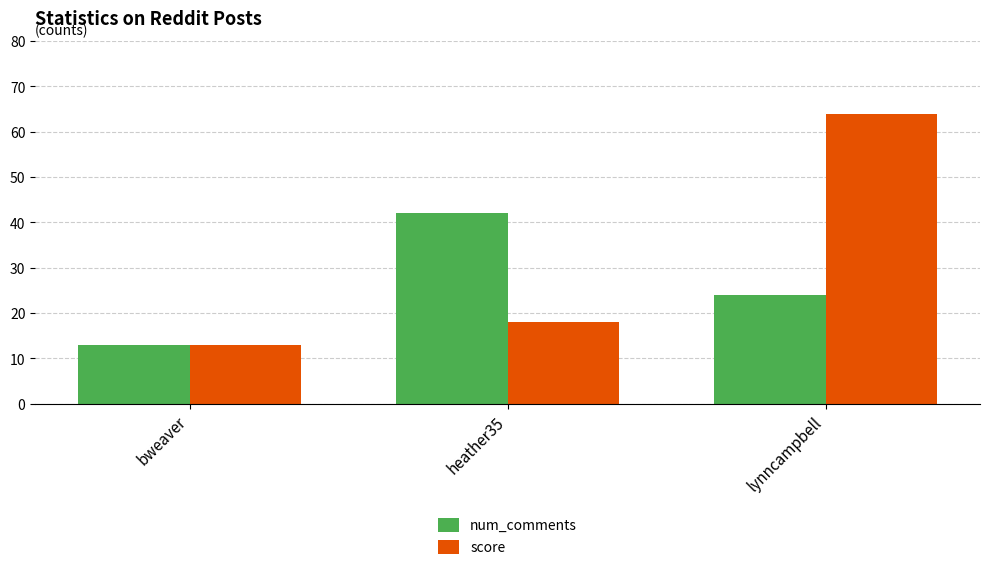

What is the difference between the num_comments values at bweaver and lynncampbell?

11